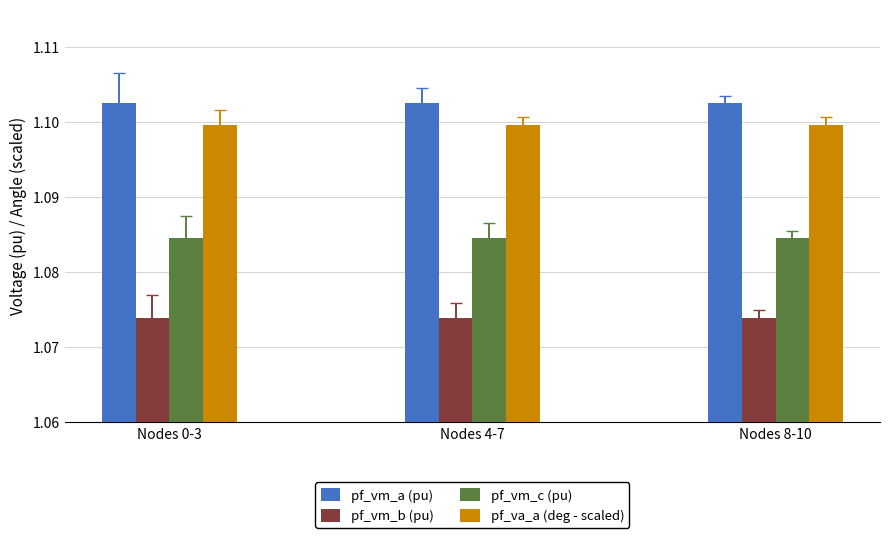

What is the sum of the pf_va_a (deg - scaled) values at Nodes 4-7 and Nodes 0-3?

2.2